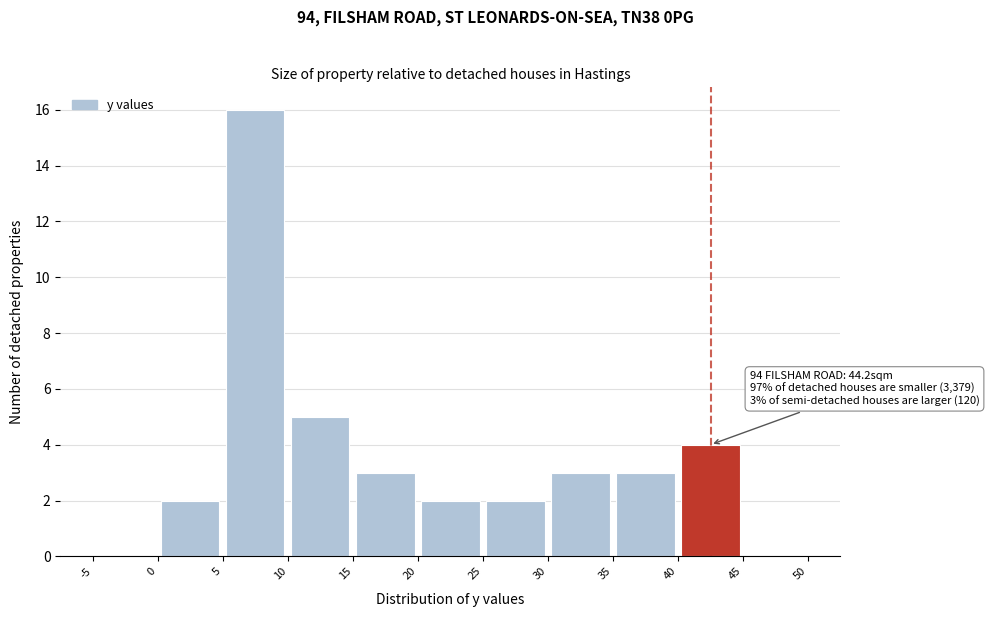

Which range on the x-axis has the tallest bar?

5 to 10